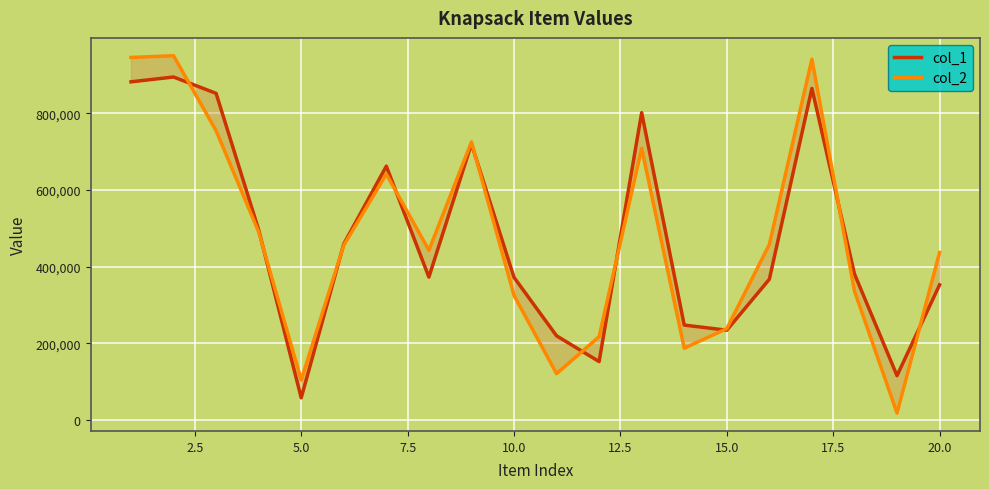

How many series are shown in this chart?

2